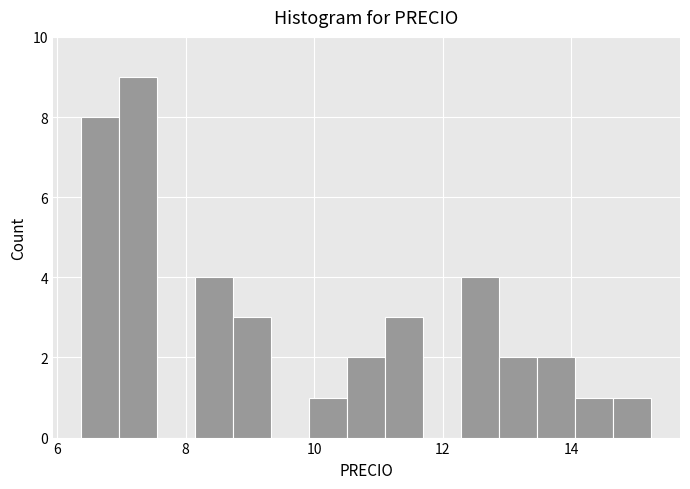

Read against the x-axis, roughly where is the centre of the tallest bar?

7.2